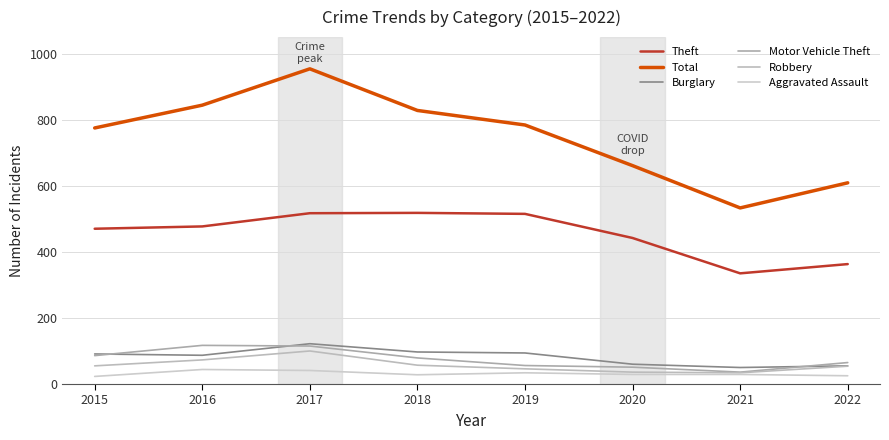

In Total, how many points are lower than both neighbors (excluding endpoints)?

1